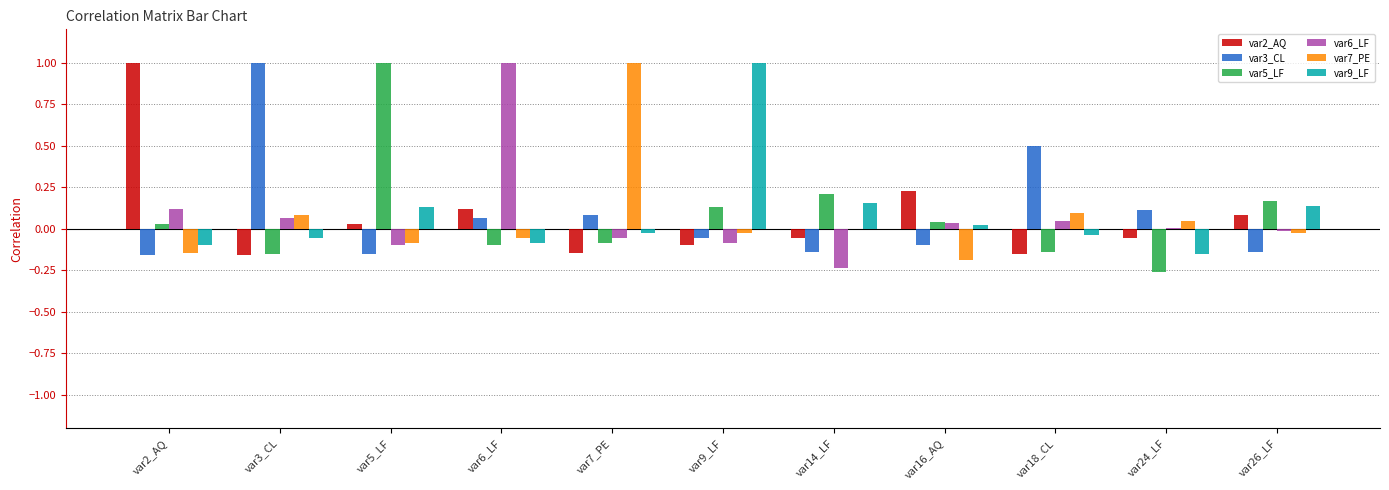

Where is var2_AQ nearest to the value 0?

var5_LF